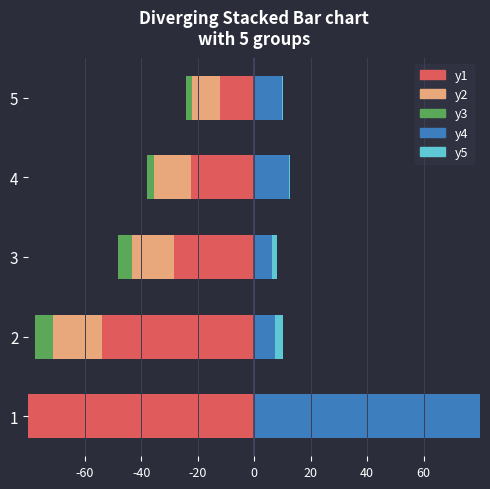

How many data points does each series have?

5